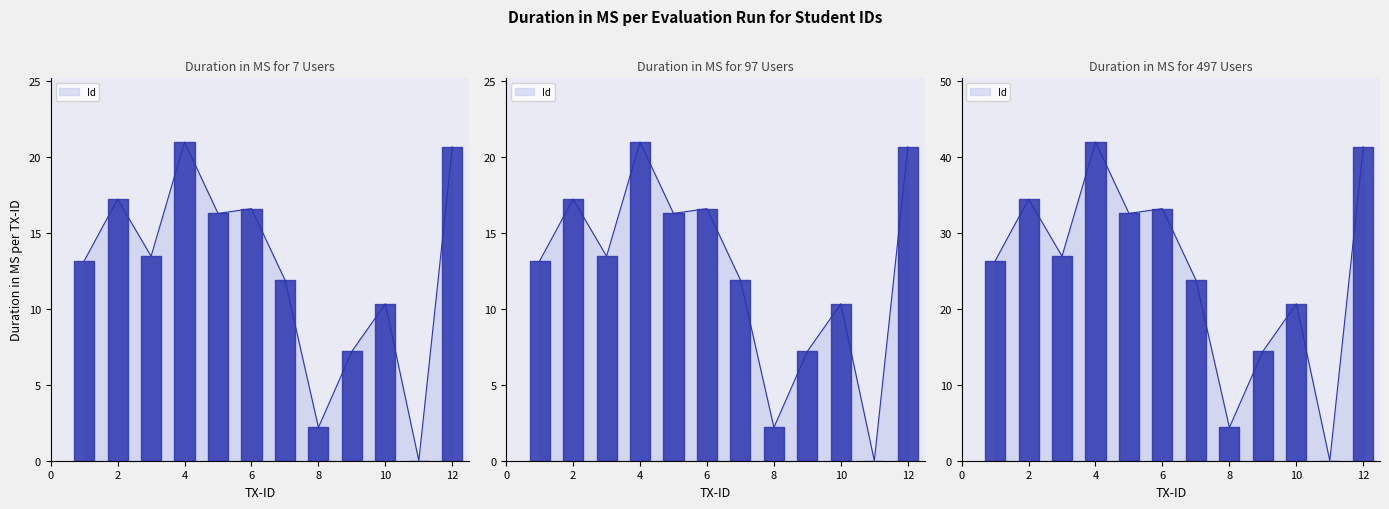

How many distinct data groups are displayed?

1